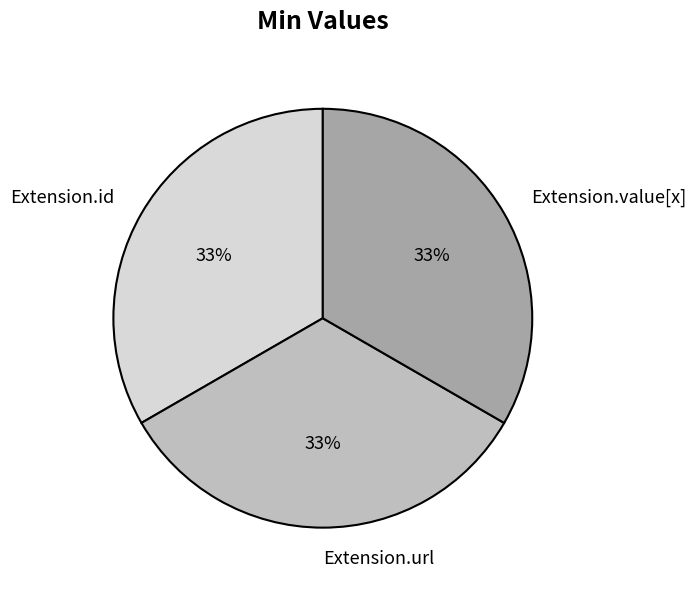

How many slices are in this pie chart?

3